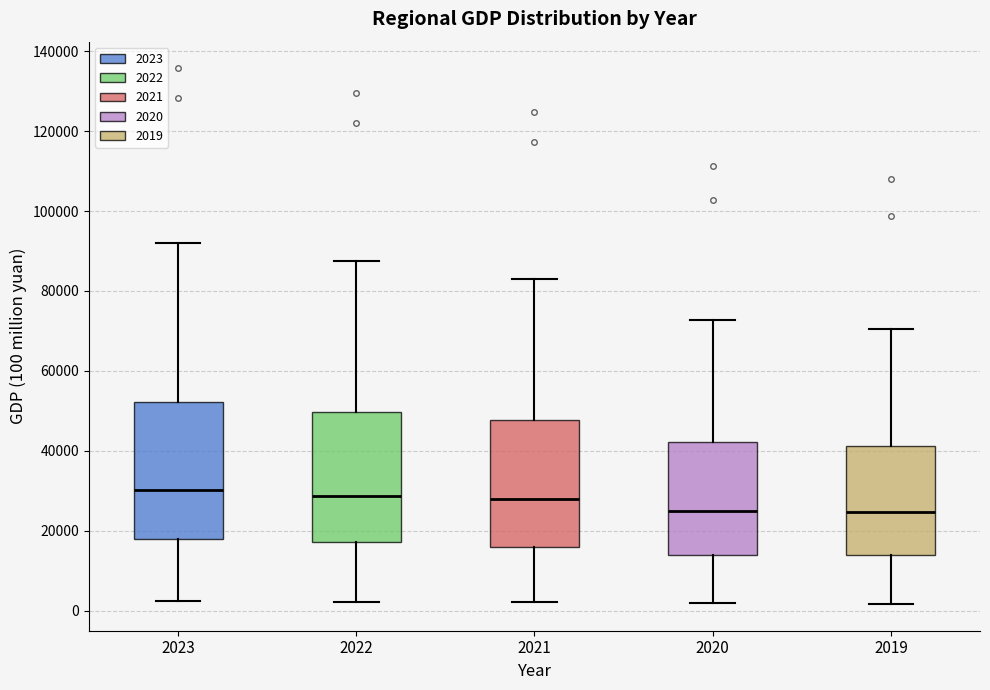

Where does the lower whisker of the box at x = 2023 end on the y-axis? The values are not printed on the chart, so give them approximately, as read against the axis.

2000